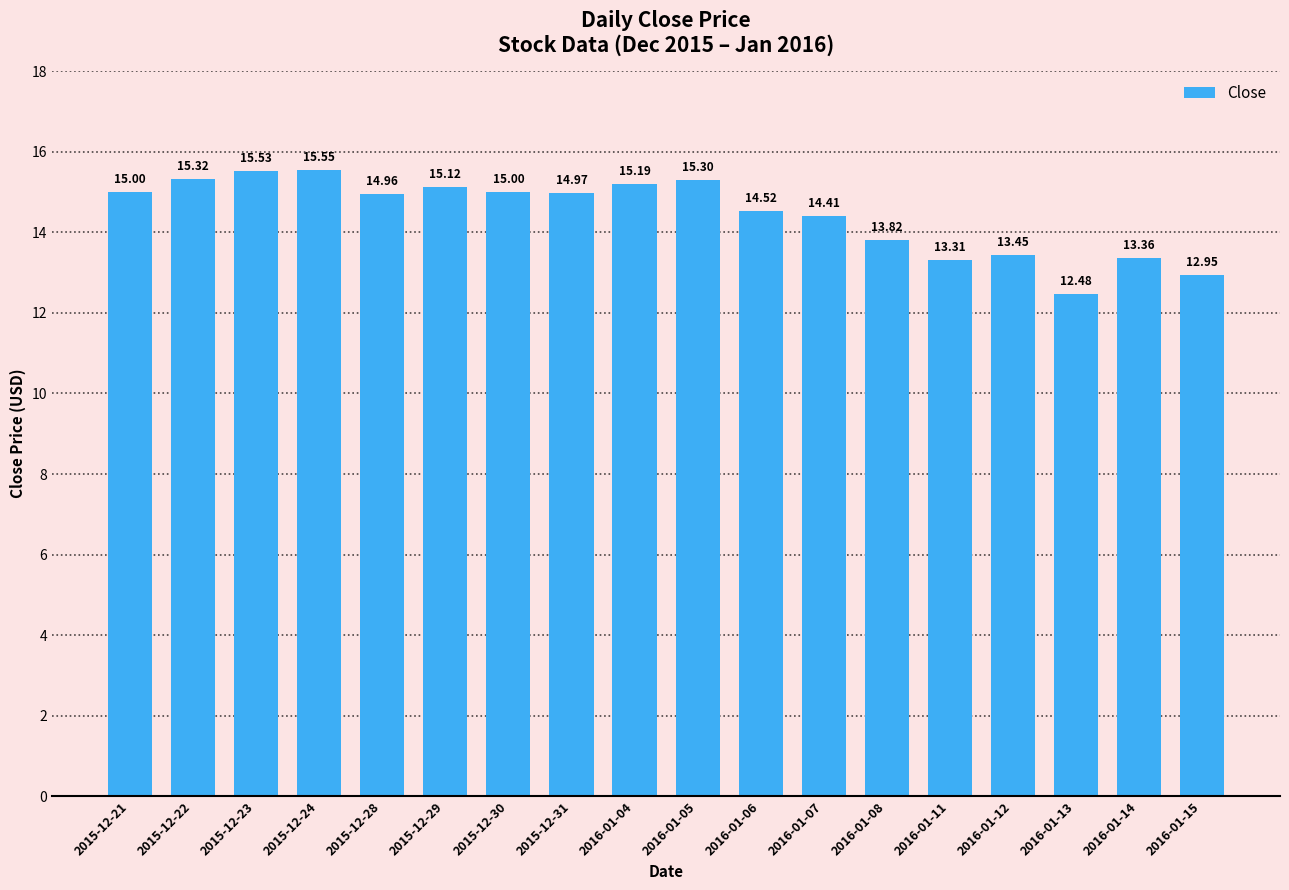

What is the label of the 7th bar from the right?

2016-01-07